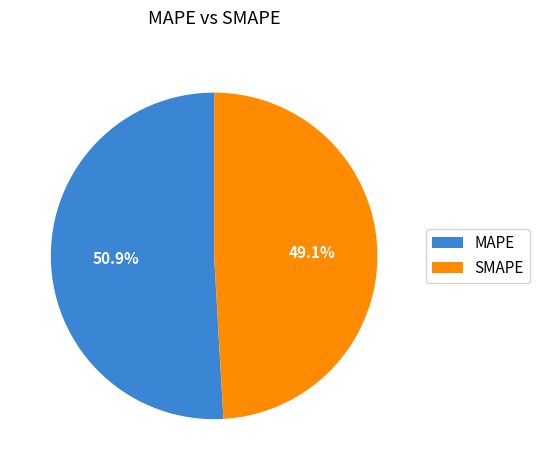

How many segments does this pie chart have?

2